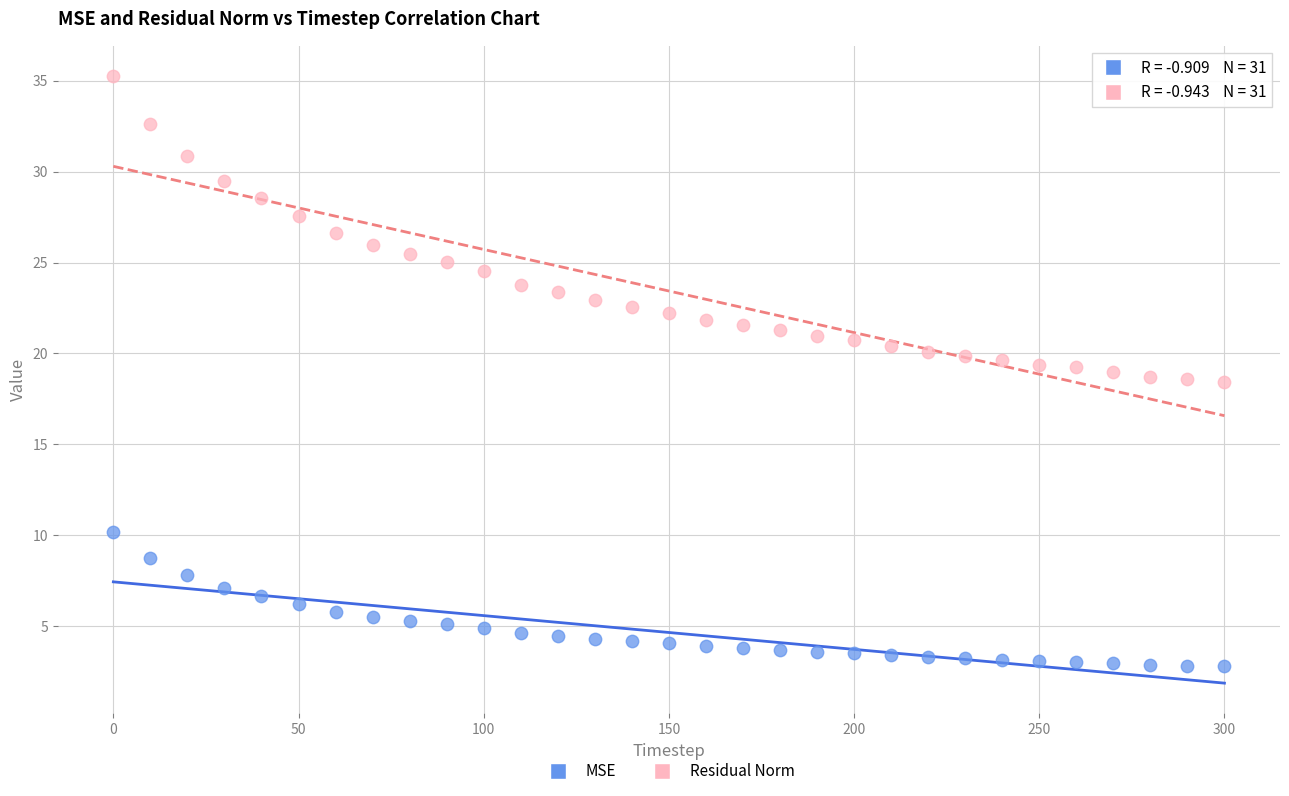

What are all the series names shown in the legend?

MSE, Residual Norm